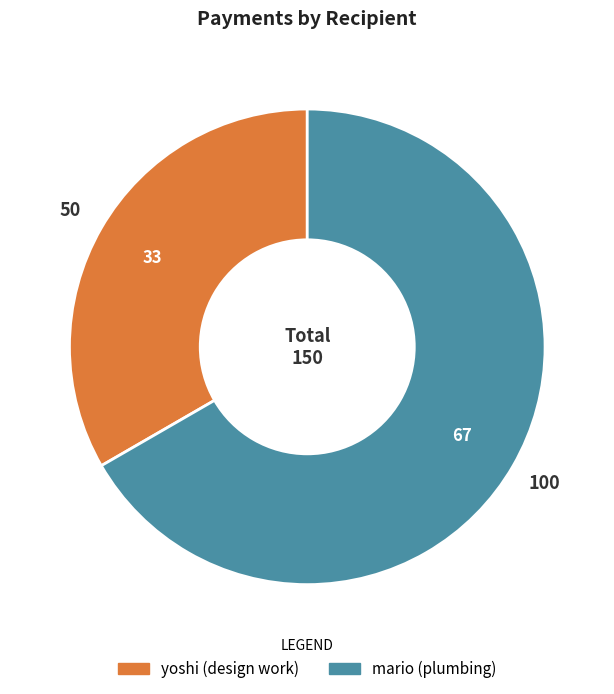

Do mario and yoshi together represent more than half of the pie?

Yes